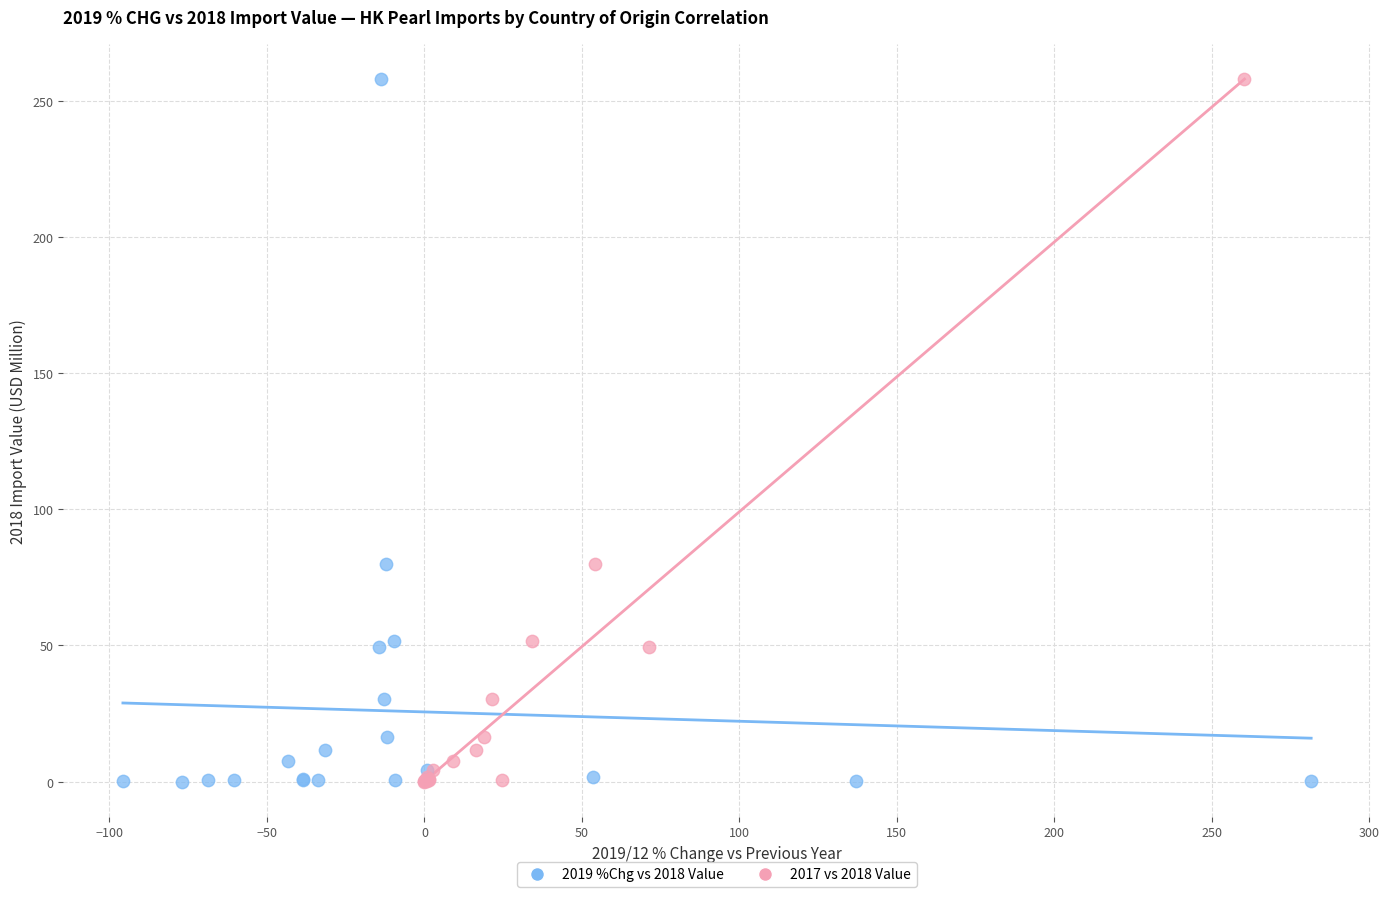

What are all the series names shown in the legend?

2019 %Chg vs 2018 Value, 2017 vs 2018 Value